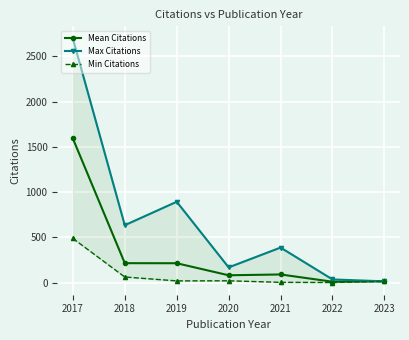

Count the number of categories in the chart.

7